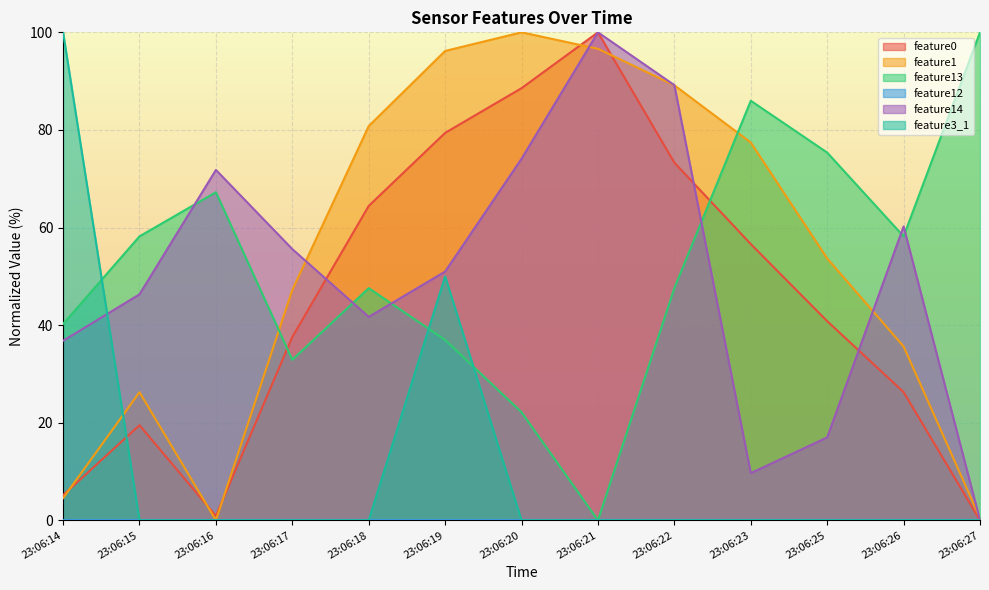

Rank the series at 23:06:14 from lowest to highest value.

feature1, feature0, feature14, feature13, feature3_1